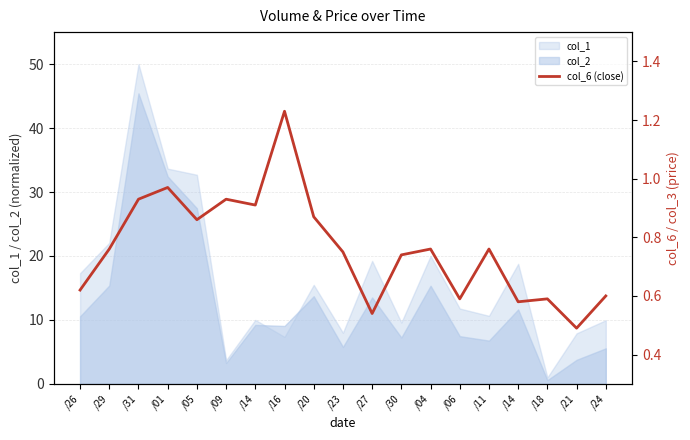

What is the sum of the values at /18 and /29?

1.4